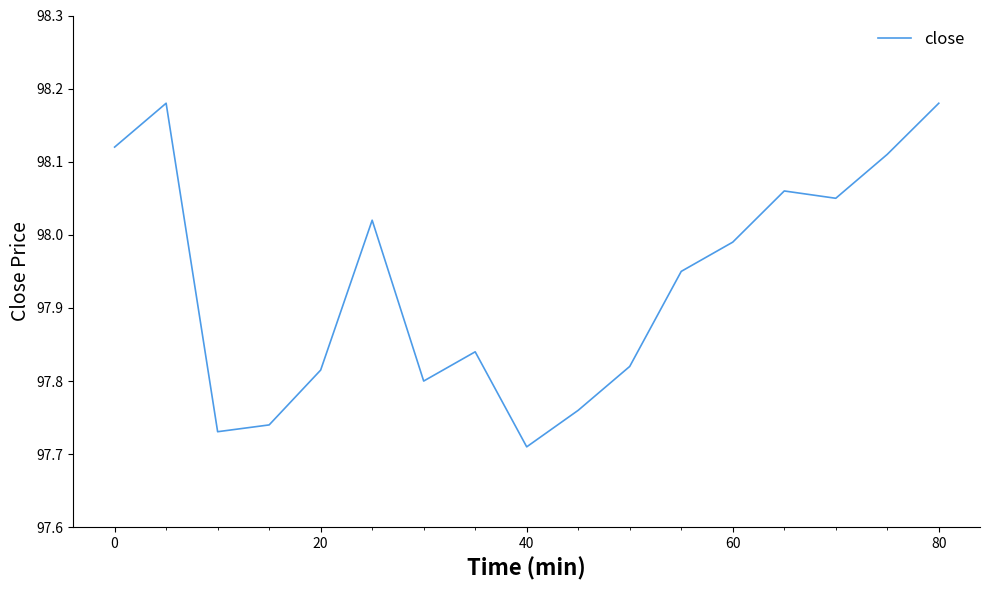

What is the difference between the maximum and minimum values?

0.5